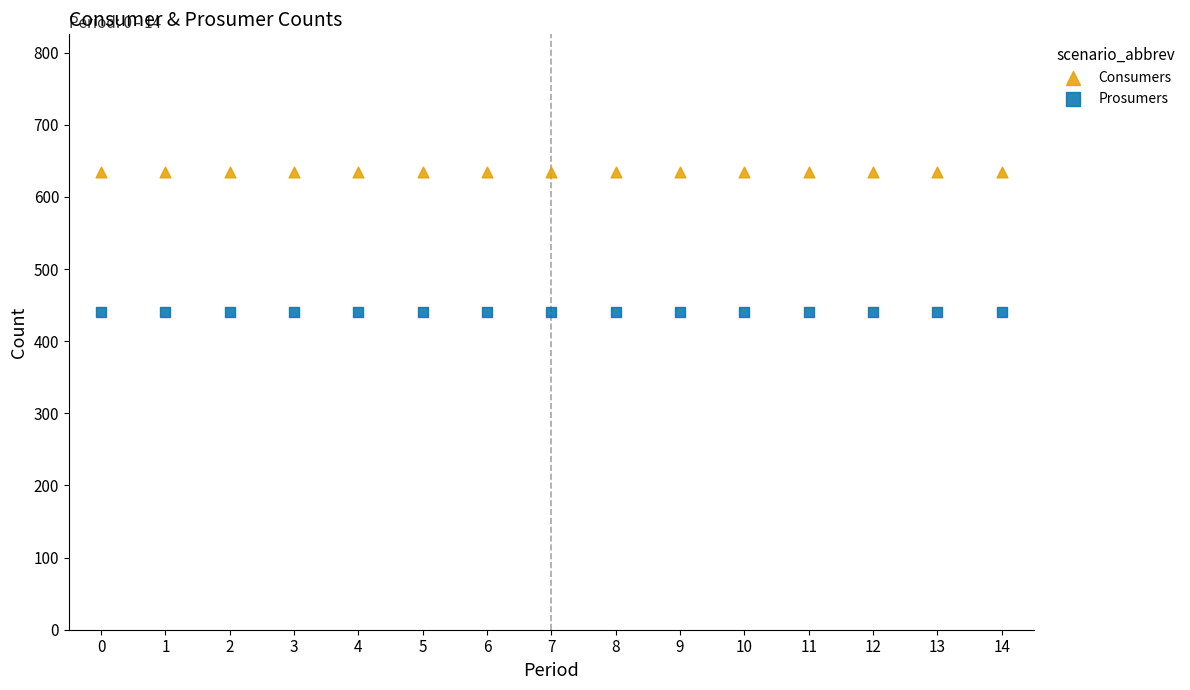

Which series reaches the minimum Y coordinate?

Prosumers